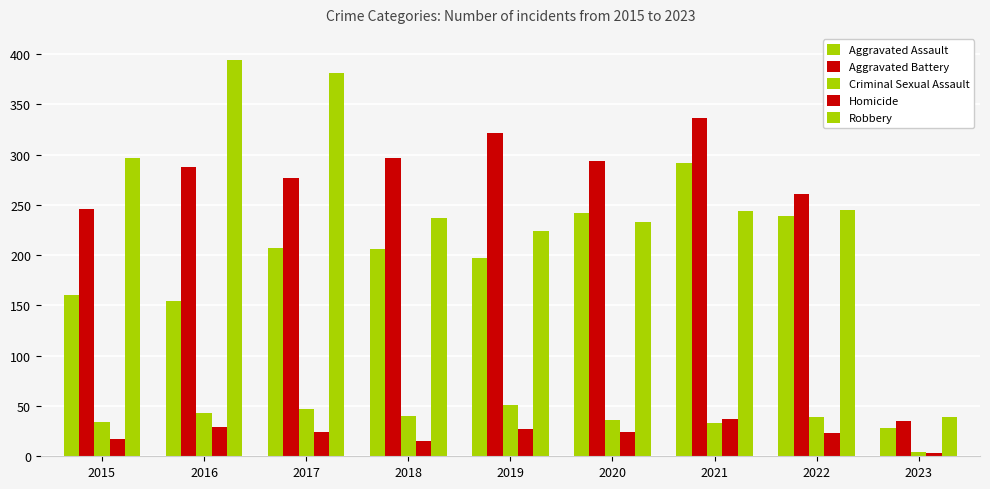

Count the number of data series in this chart.

5